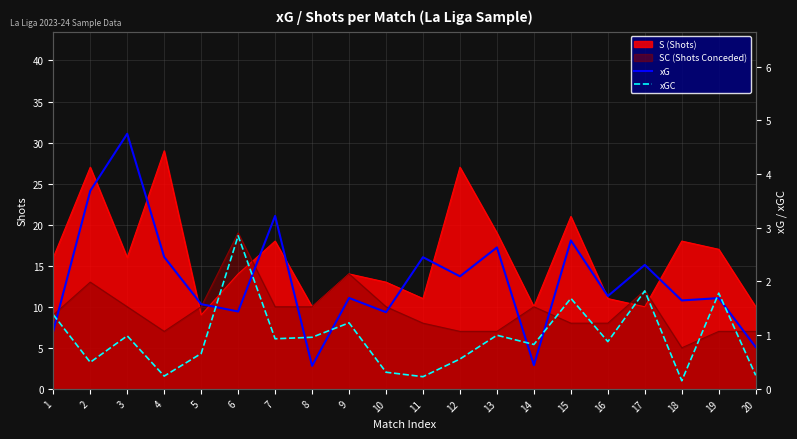

In xGC, how many points are lower than both neighbors (excluding endpoints)?

7